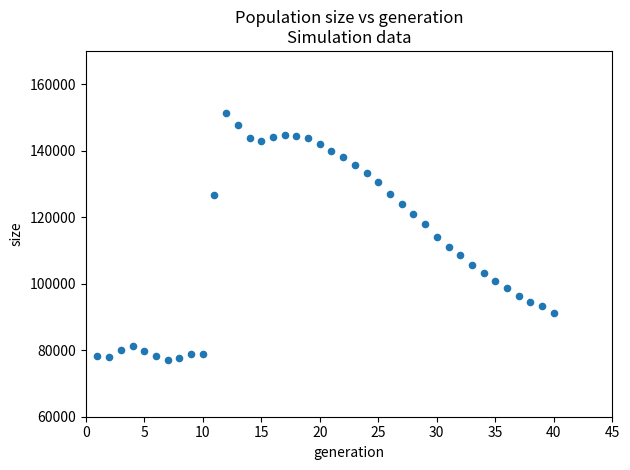

What is the range of X values (max minus min)?

39